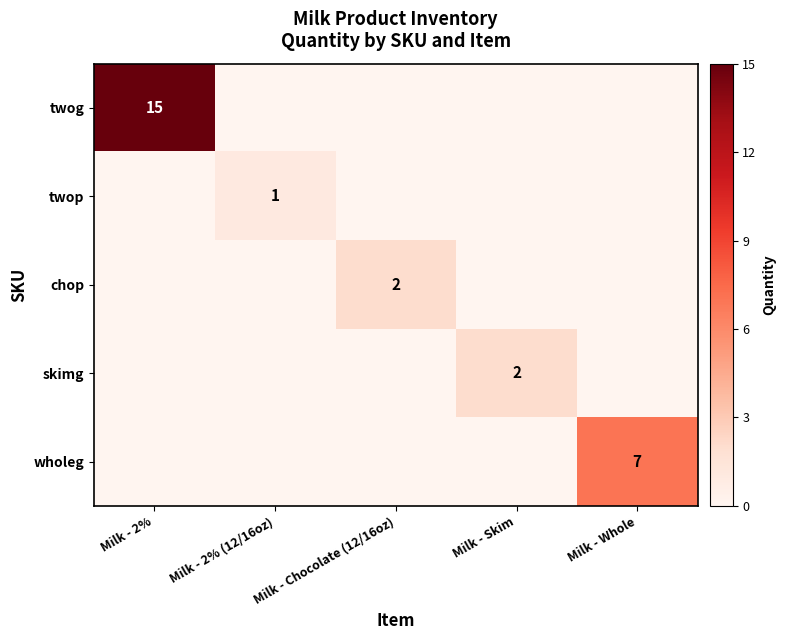

True or false: twog has a value of 15 at Milk - 2%.

True